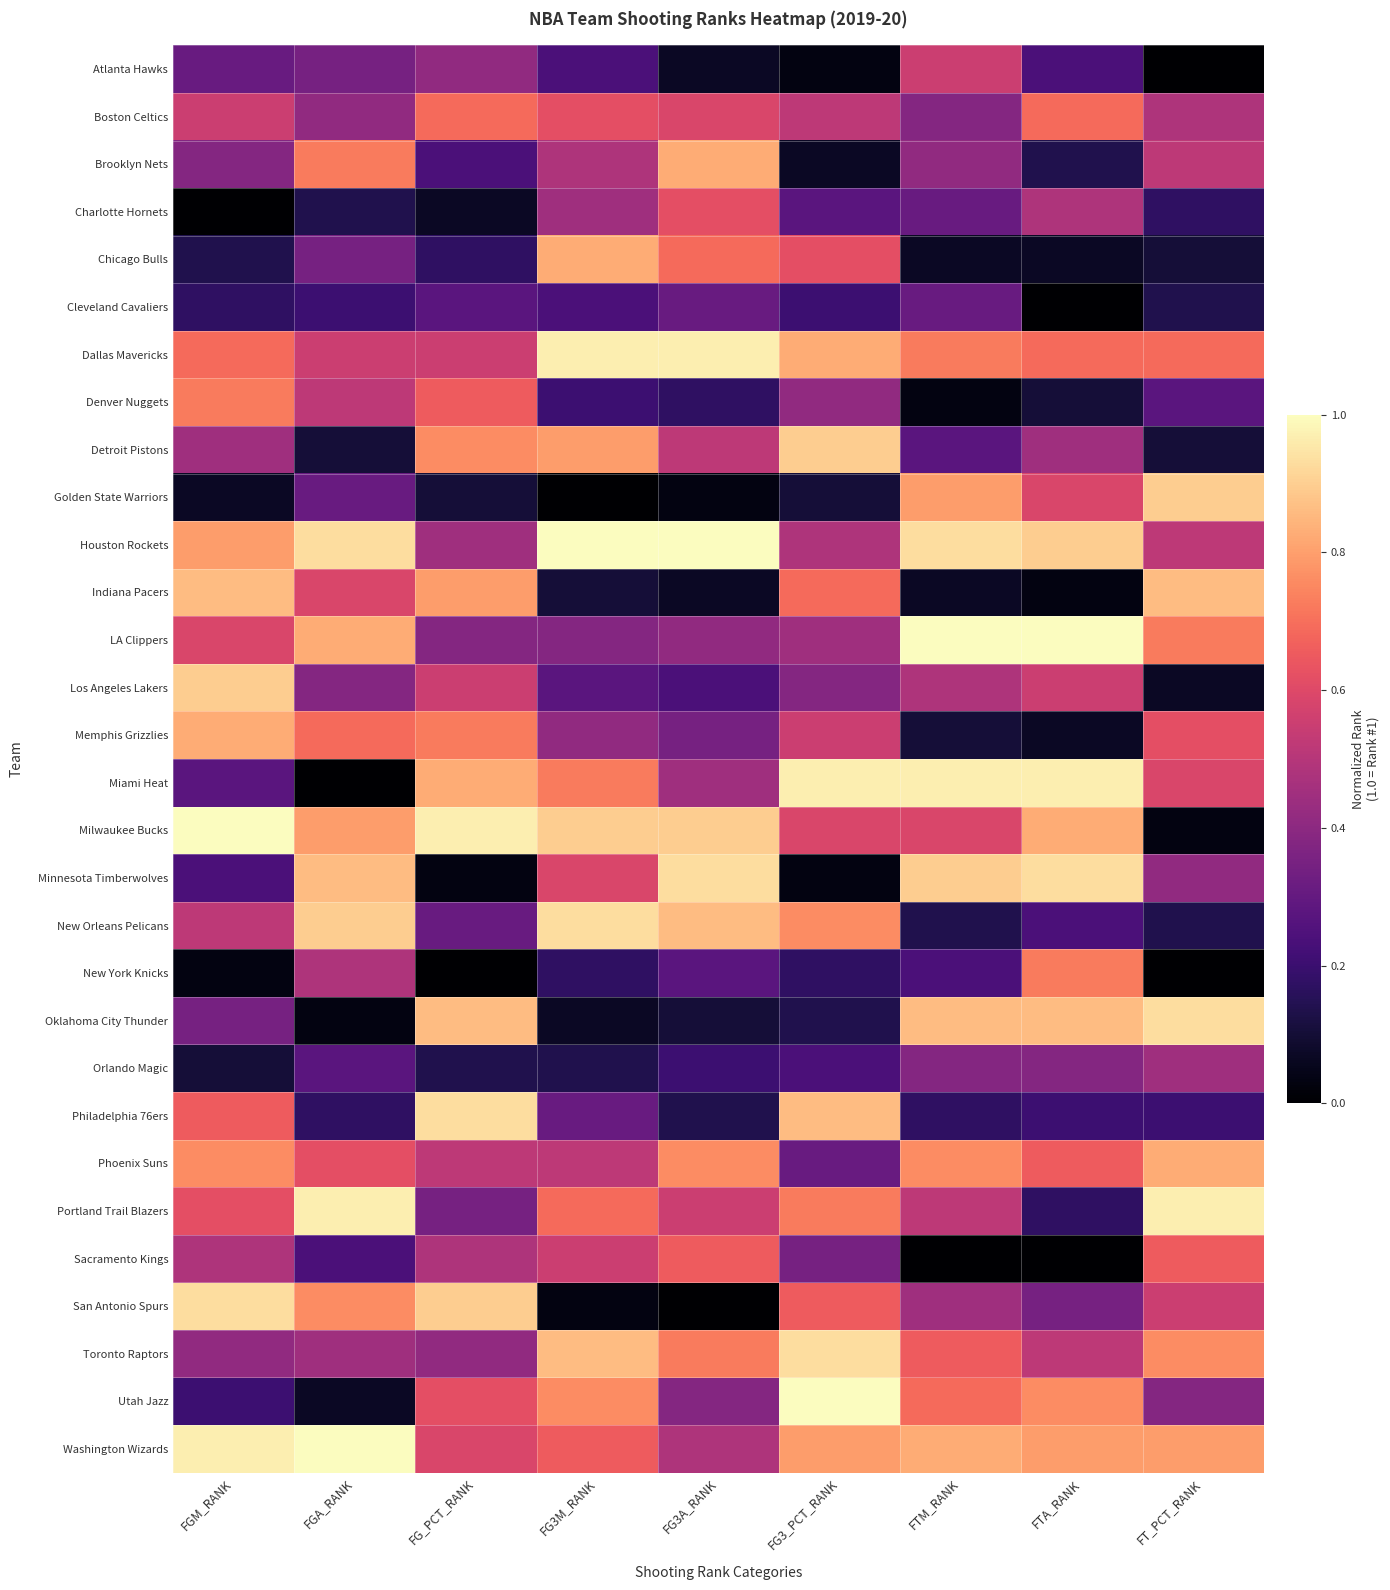

Which series has the widest spread of values?

Miami Heat